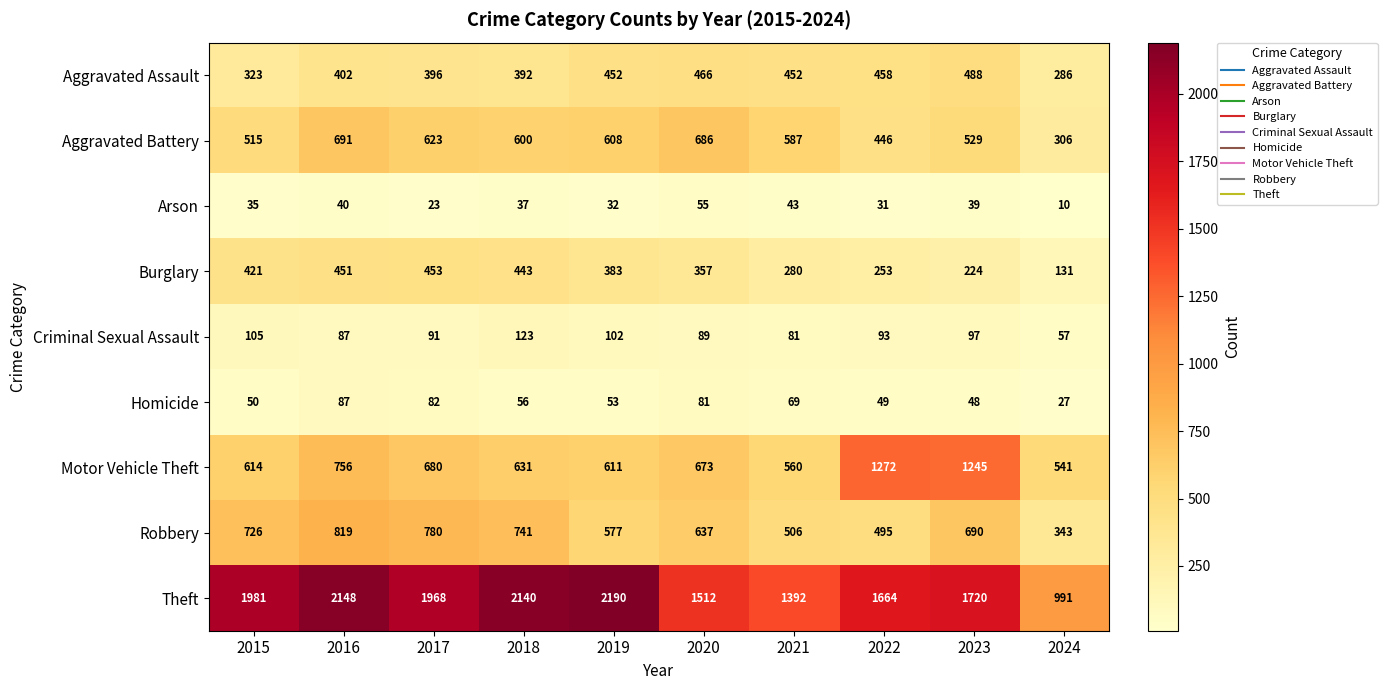

True or false: Theft has a value of 2148 at 2016.

True